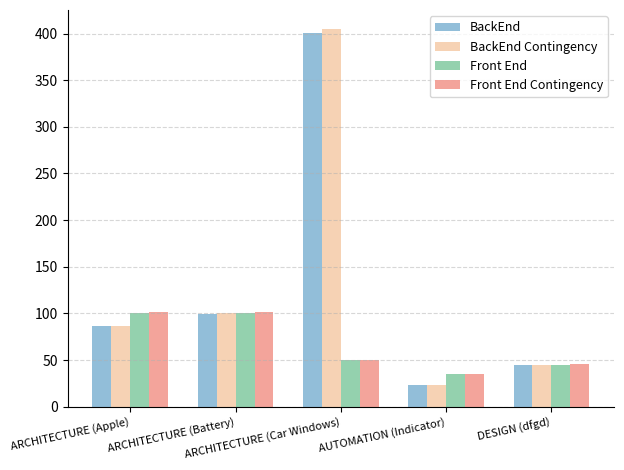

Read the BackEnd Contingency value at DESIGN (dfgd).

45.0